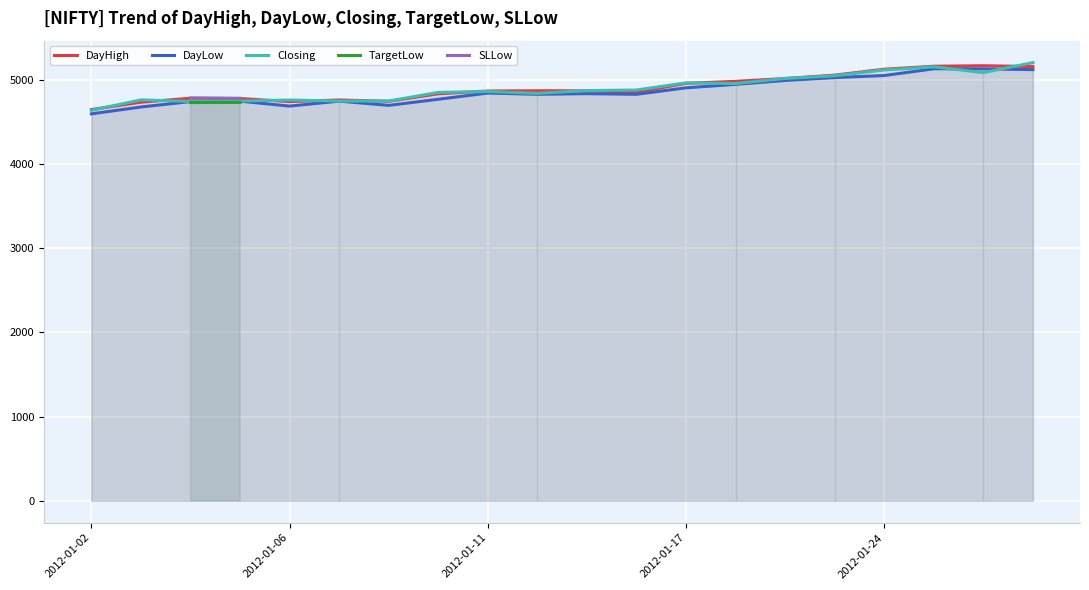

What is the maximum value shown in the chart?

5203.6